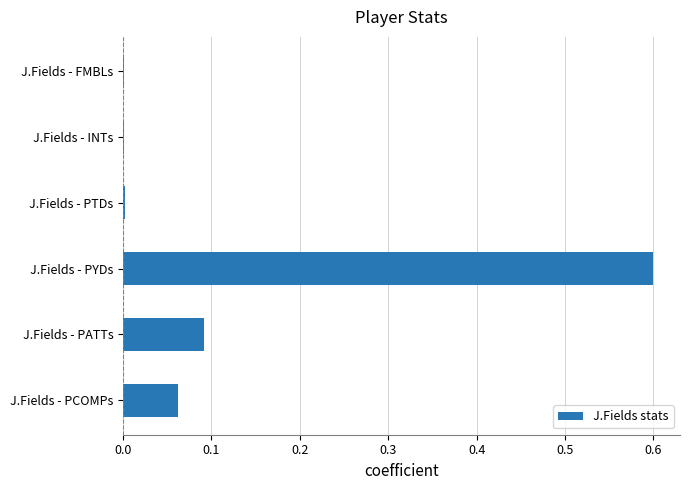

The value at J.Fields - PTDs is 0.0. True or false?

True